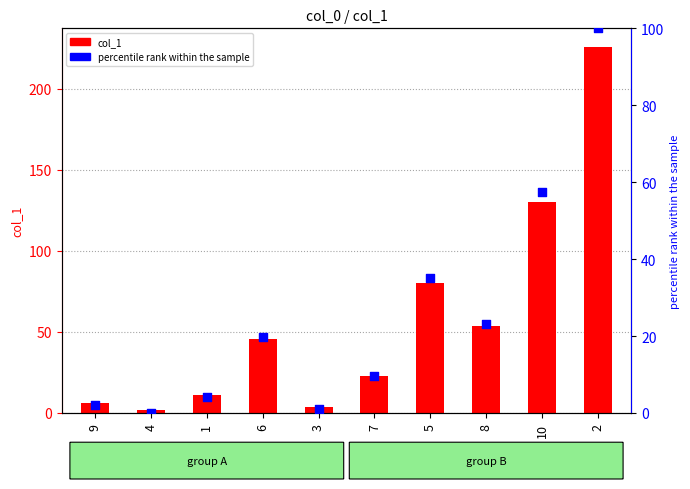

At which category is the sum across all series the highest?

2